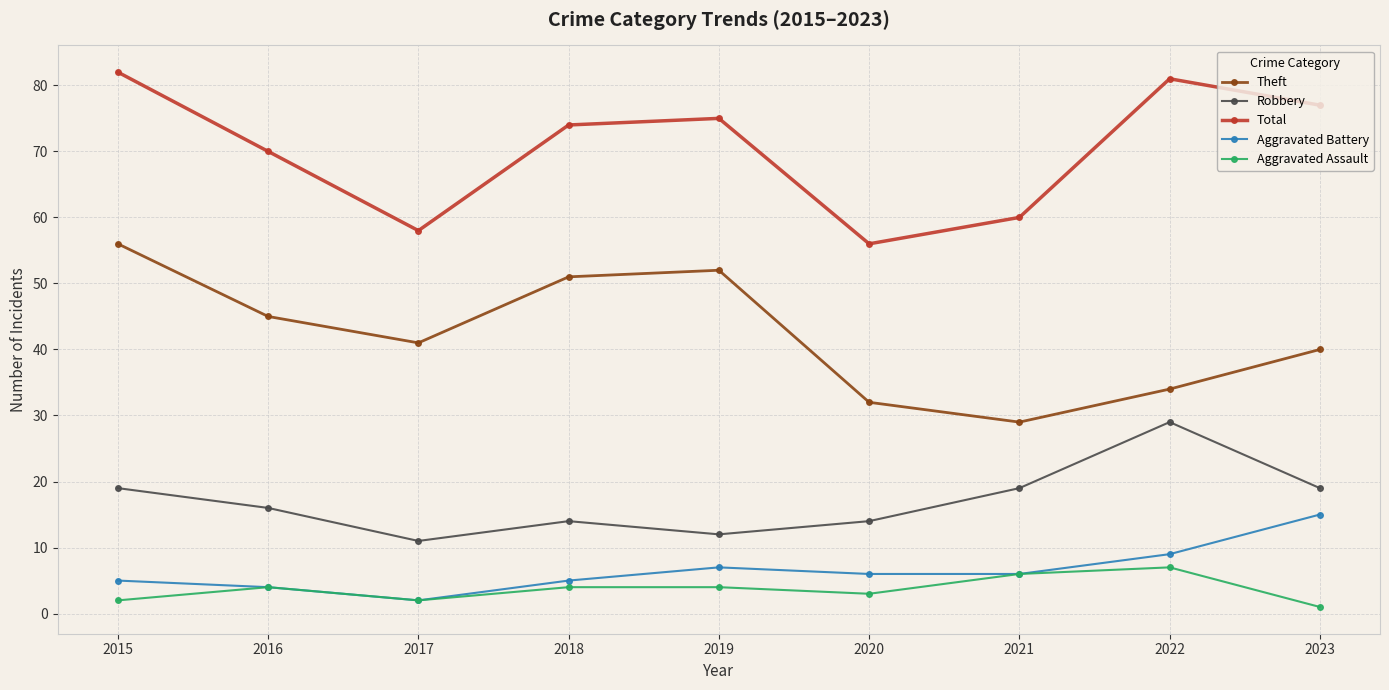

At which category does the chart reach its minimum across all series?

2023